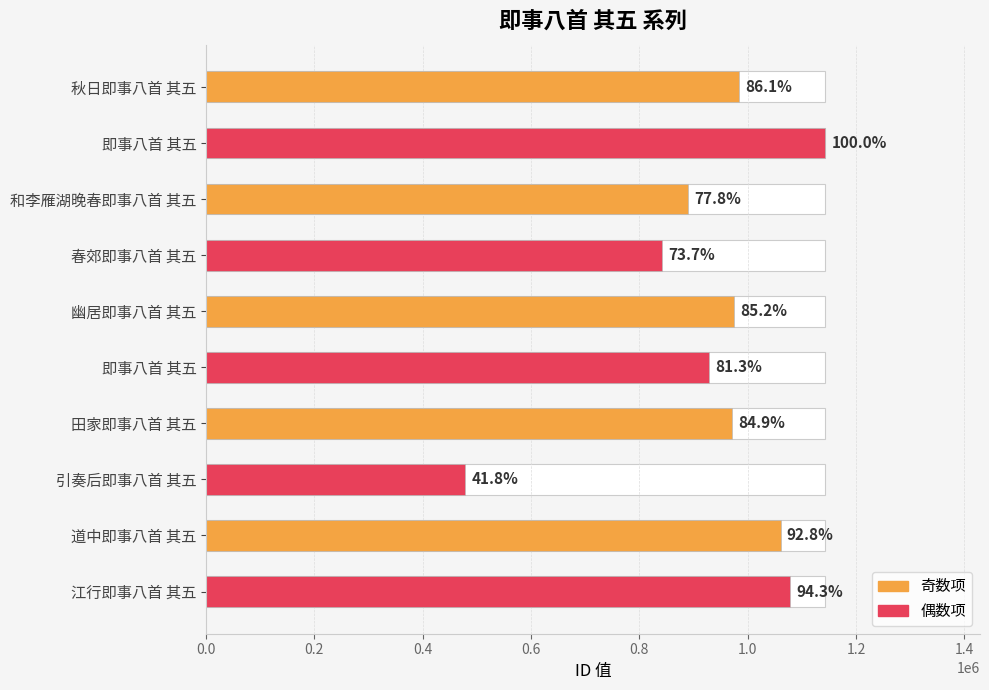

What is the smallest value displayed?

478057